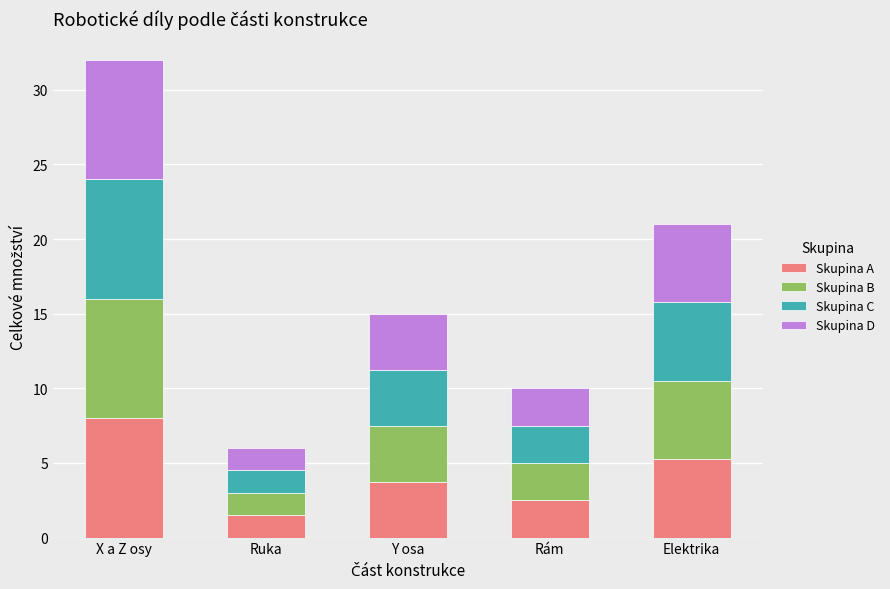

What is the total value across all series at Elektrika?

21.0